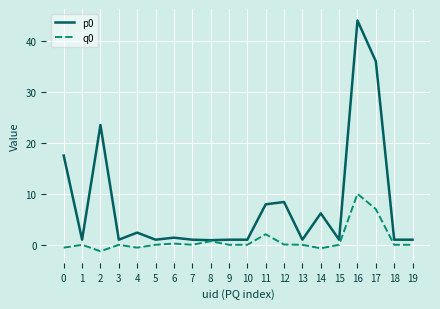

What is the sum of the p0 values at 8 and 17?

36.9